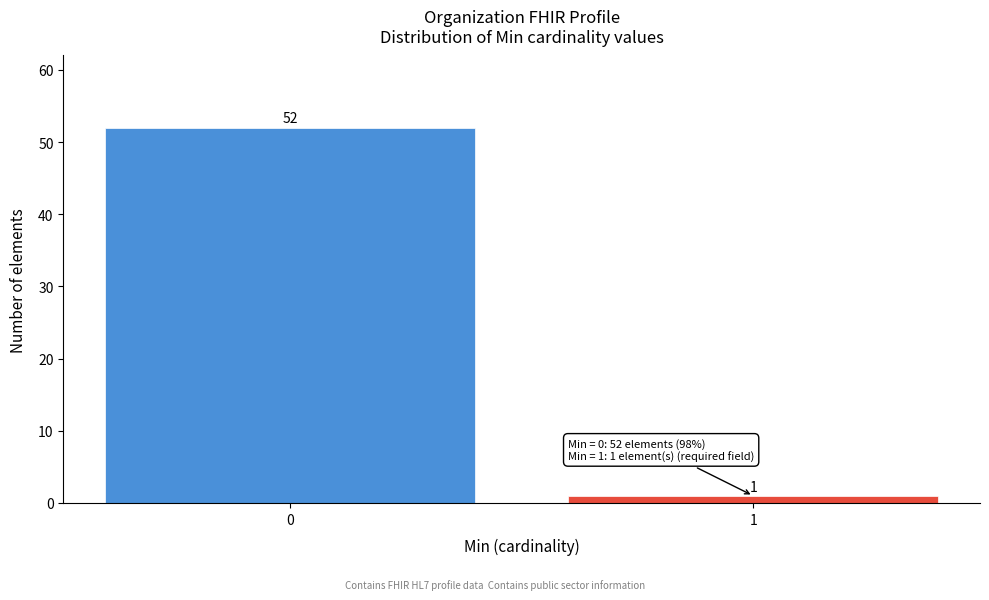

Reading left to right, transcribe all the data shown in this chart.

0=52	1=1